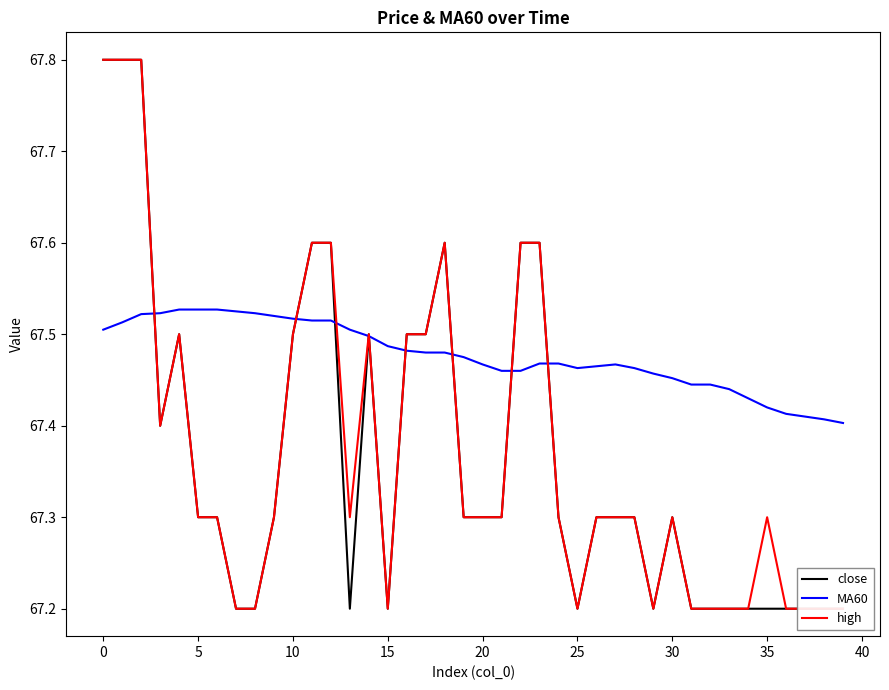

What is the difference between the close values at 13 and 17?

0.3